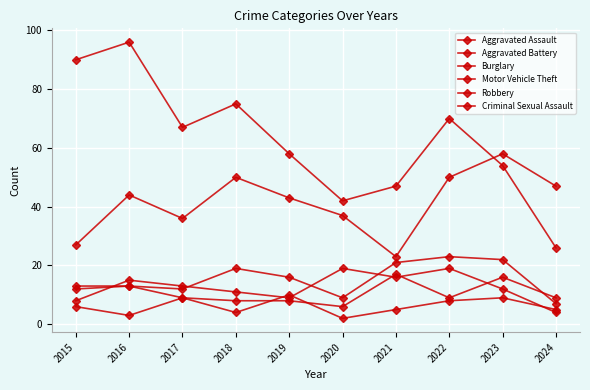

Which series changed the most between 2018 and 2024?

Burglary